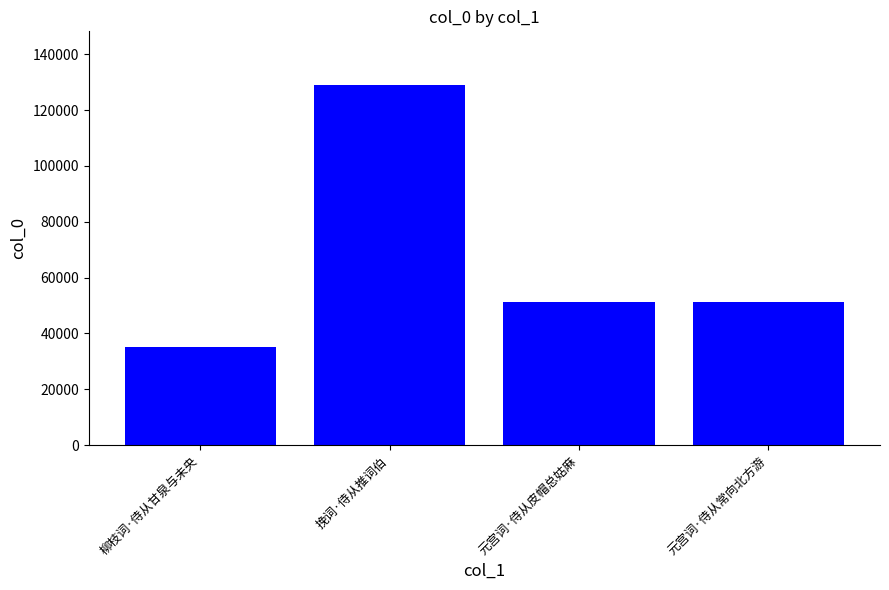

What is the difference between the values at 元宫词·侍从皮帽总姑麻 and 元宫词·侍从常向北方游?

13